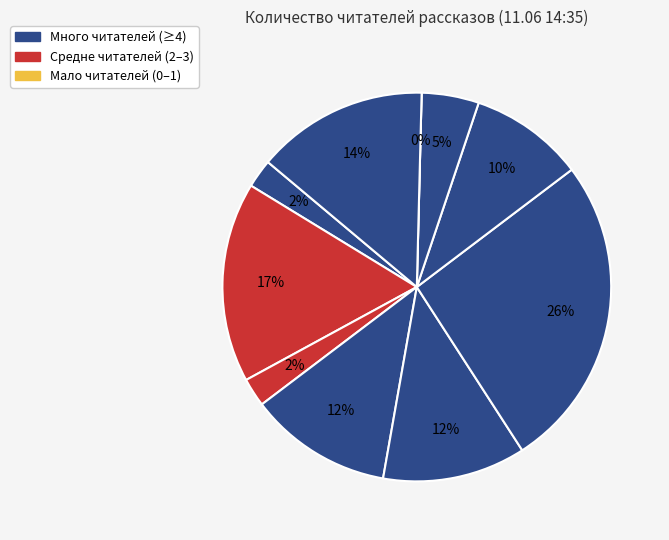

Does Концерт без заявок represent more than half of the total?

No